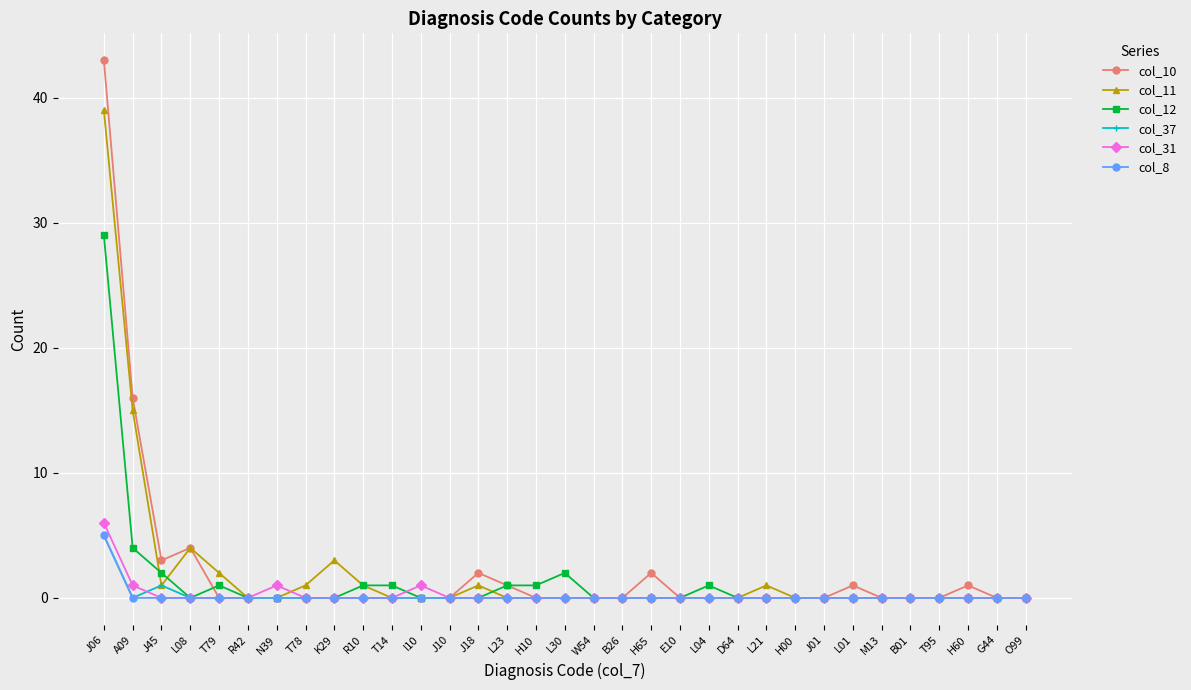

What is the total value across all series at H10?

1